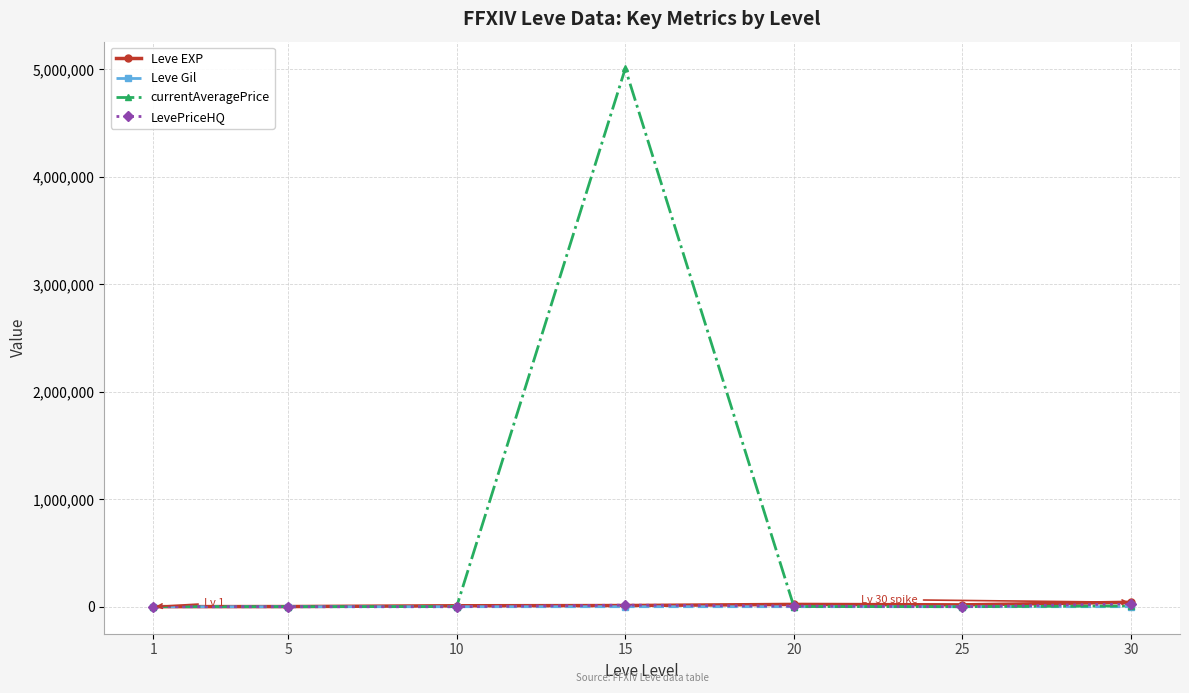

At which category is the sum across all series the highest?

15